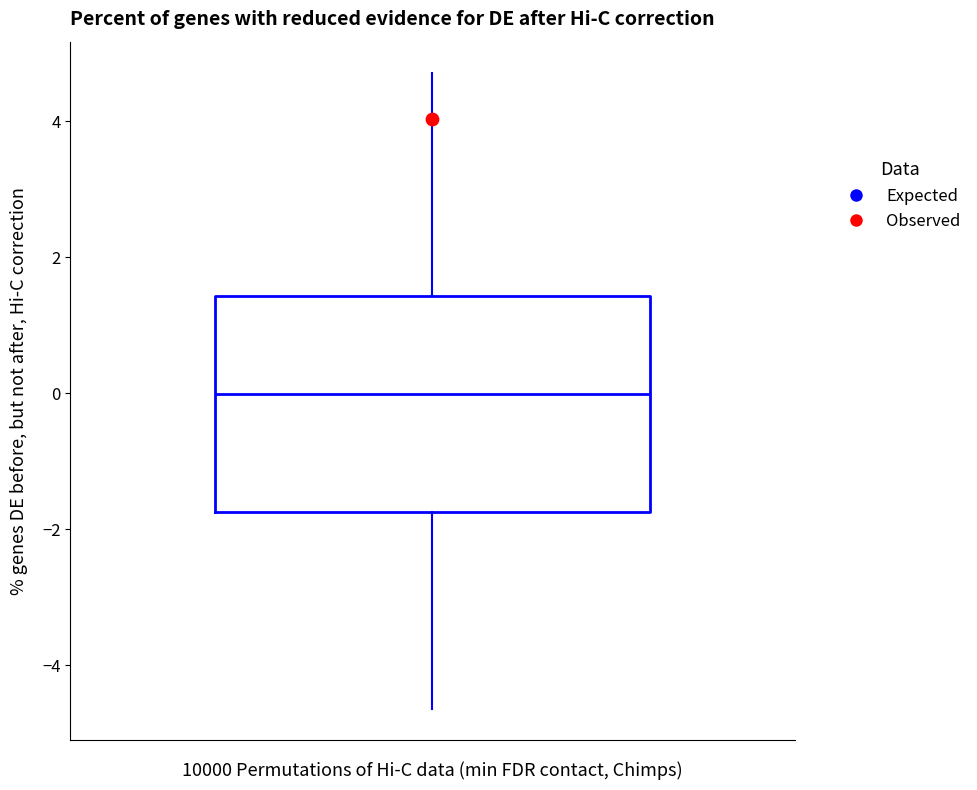

Where is the upper edge of the box on the y-axis? The values are not printed on the chart, so give them approximately, as read against the axis.

1.4